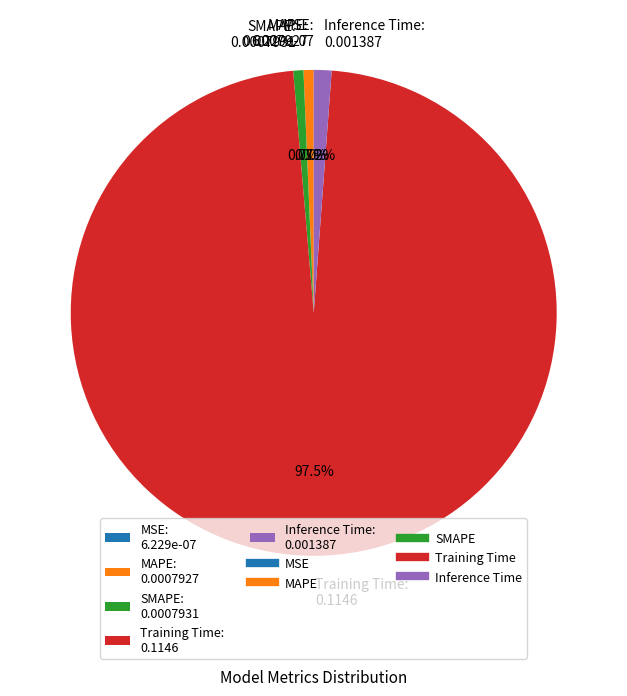

Is there a majority slice in this chart?

Yes